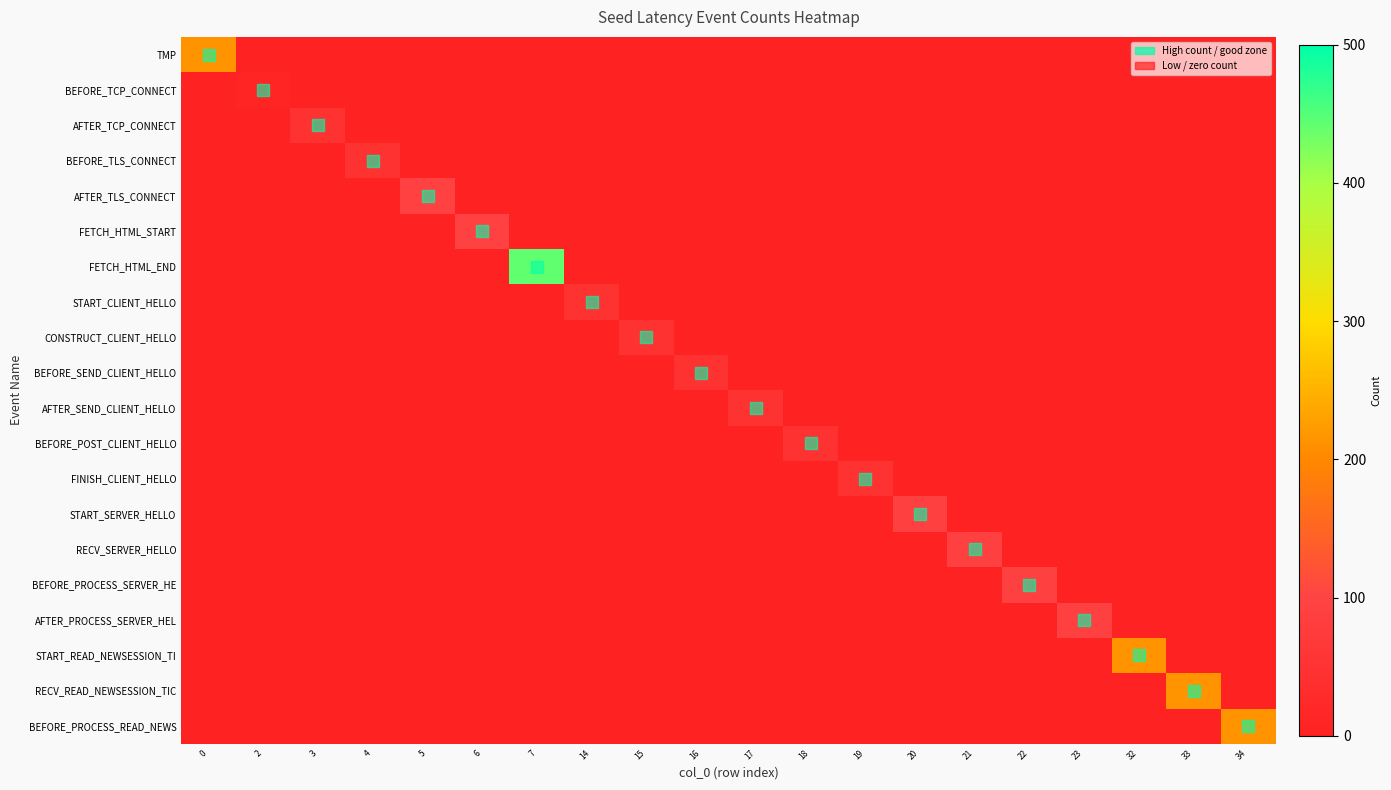

Reading left to right, what are all the values shown in this chart?

TMP: 0=213	2=0	3=0	4=0	5=0	6=0	7=0	14=0	15=0	16=0	17=0	18=0	19=0	20=0	21=0	22=0	23=0	32=0	33=0	34=0
BEFORE_TCP_CONNECT: 0=0	2=10	3=0	4=0	5=0	6=0	7=0	14=0	15=0	16=0	17=0	18=0	19=0	20=0	21=0	22=0	23=0	32=0	33=0	34=0
AFTER_TCP_CONNECT: 0=0	2=0	3=49	4=0	5=0	6=0	7=0	14=0	15=0	16=0	17=0	18=0	19=0	20=0	21=0	22=0	23=0	32=0	33=0	34=0
BEFORE_TLS_CONNECT: 0=0	2=0	3=0	4=49	5=0	6=0	7=0	14=0	15=0	16=0	17=0	18=0	19=0	20=0	21=0	22=0	23=0	32=0	33=0	34=0
AFTER_TLS_CONNECT: 0=0	2=0	3=0	4=0	5=92	6=0	7=0	14=0	15=0	16=0	17=0	18=0	19=0	20=0	21=0	22=0	23=0	32=0	33=0	34=0
FETCH_HTML_START: 0=0	2=0	3=0	4=0	5=0	6=92	7=0	14=0	15=0	16=0	17=0	18=0	19=0	20=0	21=0	22=0	23=0	32=0	33=0	34=0
FETCH_HTML_END: 0=0	2=0	3=0	4=0	5=0	6=0	7=442	14=0	15=0	16=0	17=0	18=0	19=0	20=0	21=0	22=0	23=0	32=0	33=0	34=0
START_CLIENT_HELLO: 0=0	2=0	3=0	4=0	5=0	6=0	7=0	14=49	15=0	16=0	17=0	18=0	19=0	20=0	21=0	22=0	23=0	32=0	33=0	34=0
CONSTRUCT_CLIENT_HELLO: 0=0	2=0	3=0	4=0	5=0	6=0	7=0	14=0	15=49	16=0	17=0	18=0	19=0	20=0	21=0	22=0	23=0	32=0	33=0	34=0
BEFORE_SEND_CLIENT_HELLO: 0=0	2=0	3=0	4=0	5=0	6=0	7=0	14=0	15=0	16=49	17=0	18=0	19=0	20=0	21=0	22=0	23=0	32=0	33=0	34=0
AFTER_SEND_CLIENT_HELLO: 0=0	2=0	3=0	4=0	5=0	6=0	7=0	14=0	15=0	16=0	17=49	18=0	19=0	20=0	21=0	22=0	23=0	32=0	33=0	34=0
BEFORE_POST_CLIENT_HELLO: 0=0	2=0	3=0	4=0	5=0	6=0	7=0	14=0	15=0	16=0	17=0	18=49	19=0	20=0	21=0	22=0	23=0	32=0	33=0	34=0
FINISH_CLIENT_HELLO: 0=0	2=0	3=0	4=0	5=0	6=0	7=0	14=0	15=0	16=0	17=0	18=0	19=49	20=0	21=0	22=0	23=0	32=0	33=0	34=0
START_SERVER_HELLO: 0=0	2=0	3=0	4=0	5=0	6=0	7=0	14=0	15=0	16=0	17=0	18=0	19=0	20=91	21=0	22=0	23=0	32=0	33=0	34=0
RECV_SERVER_HELLO: 0=0	2=0	3=0	4=0	5=0	6=0	7=0	14=0	15=0	16=0	17=0	18=0	19=0	20=0	21=91	22=0	23=0	32=0	33=0	34=0
BEFORE_PROCESS_SERVER_HE: 0=0	2=0	3=0	4=0	5=0	6=0	7=0	14=0	15=0	16=0	17=0	18=0	19=0	20=0	21=0	22=91	23=0	32=0	33=0	34=0
AFTER_PROCESS_SERVER_HEL: 0=0	2=0	3=0	4=0	5=0	6=0	7=0	14=0	15=0	16=0	17=0	18=0	19=0	20=0	21=0	22=0	23=91	32=0	33=0	34=0
START_READ_NEWSESSION_TI: 0=0	2=0	3=0	4=0	5=0	6=0	7=0	14=0	15=0	16=0	17=0	18=0	19=0	20=0	21=0	22=0	23=0	32=213	33=0	34=0
RECV_READ_NEWSESSION_TIC: 0=0	2=0	3=0	4=0	5=0	6=0	7=0	14=0	15=0	16=0	17=0	18=0	19=0	20=0	21=0	22=0	23=0	32=0	33=213	34=0
BEFORE_PROCESS_READ_NEWS: 0=0	2=0	3=0	4=0	5=0	6=0	7=0	14=0	15=0	16=0	17=0	18=0	19=0	20=0	21=0	22=0	23=0	32=0	33=0	34=213